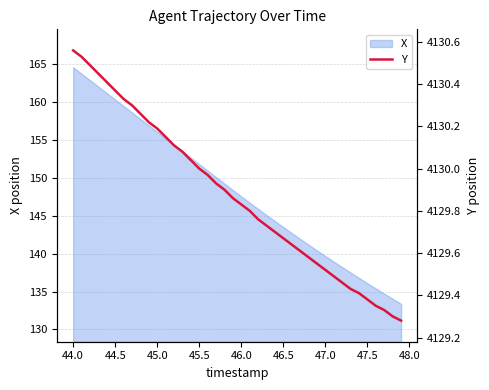

True or false: X has a value of 139.7 at 47.0.

True